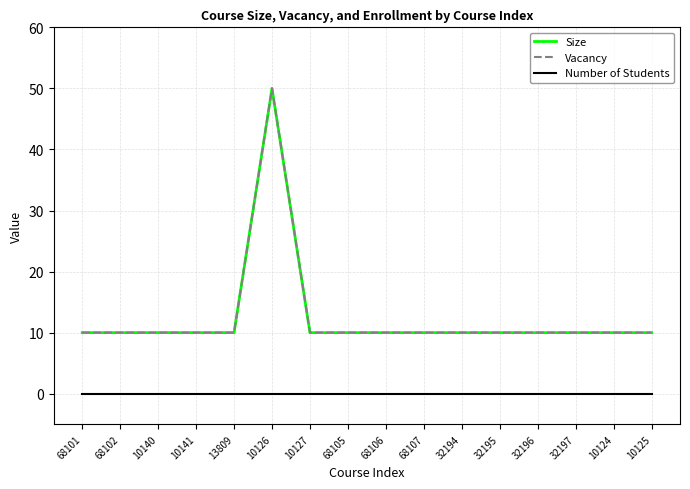

What is the total value across all series at 10125?

20